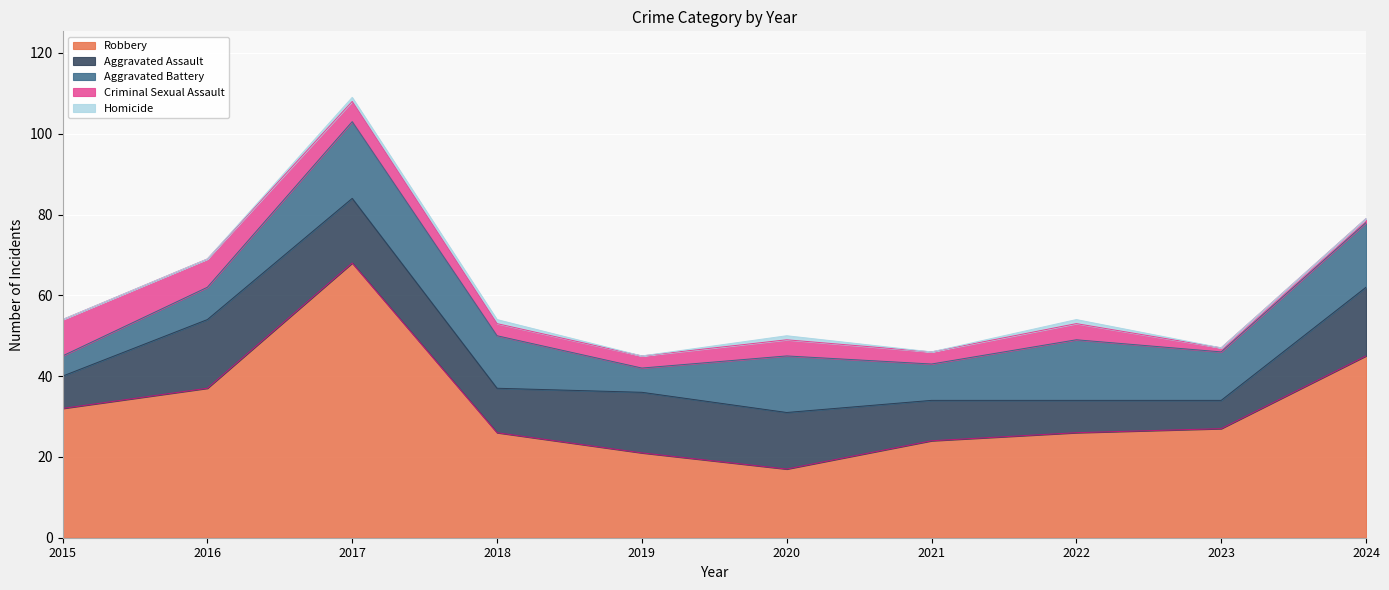

At which category does the chart reach its minimum across all series?

2015